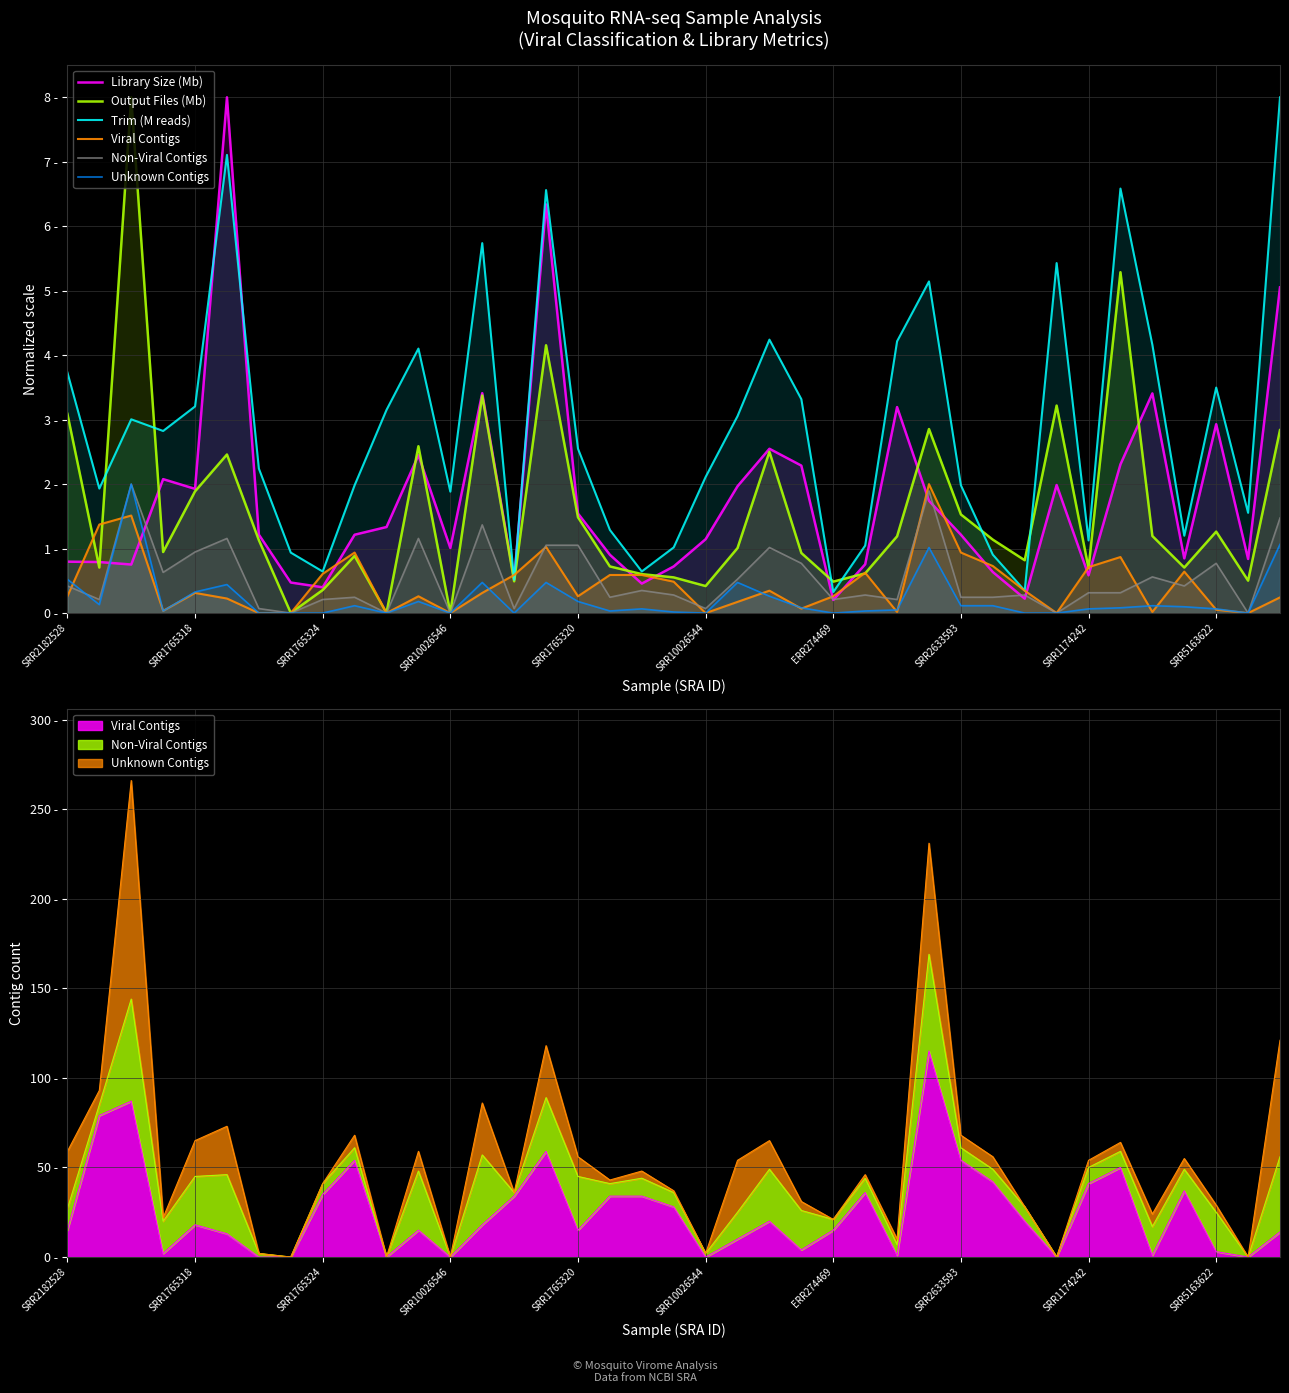

How many values in Unknown Contigs are above zero?

28